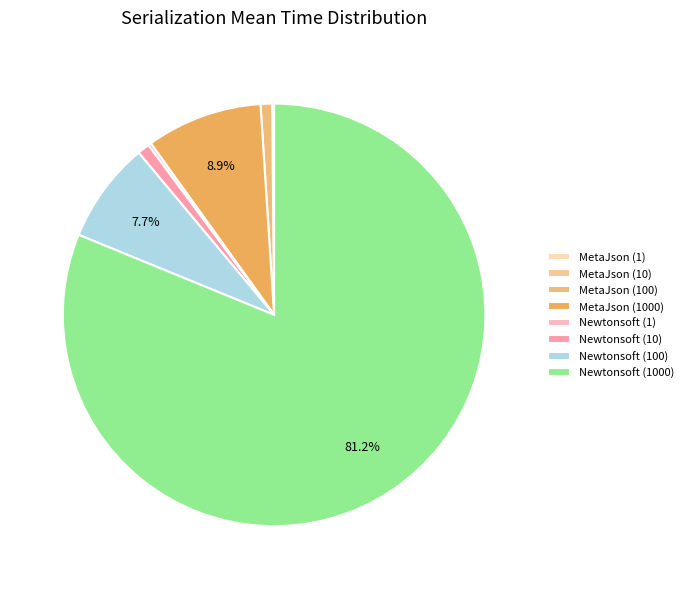

The Newtonsoft (100) slice represents 1% of the pie. True or false?

False